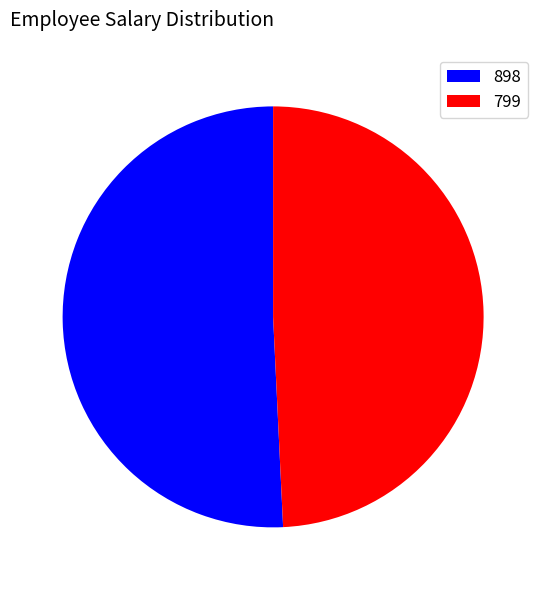

Count the number of slices in the pie.

2